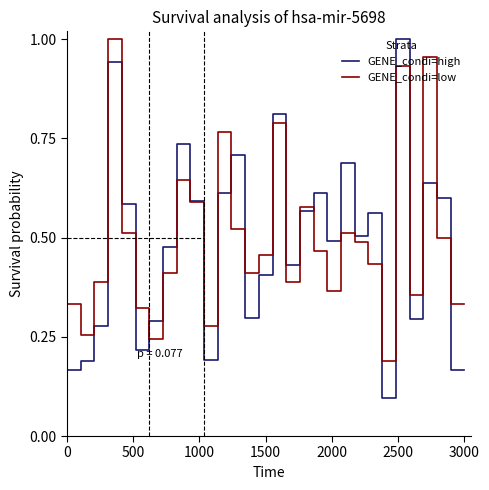

True or false: GENE_condi=low and GENE_condi=high cross at least once.

True